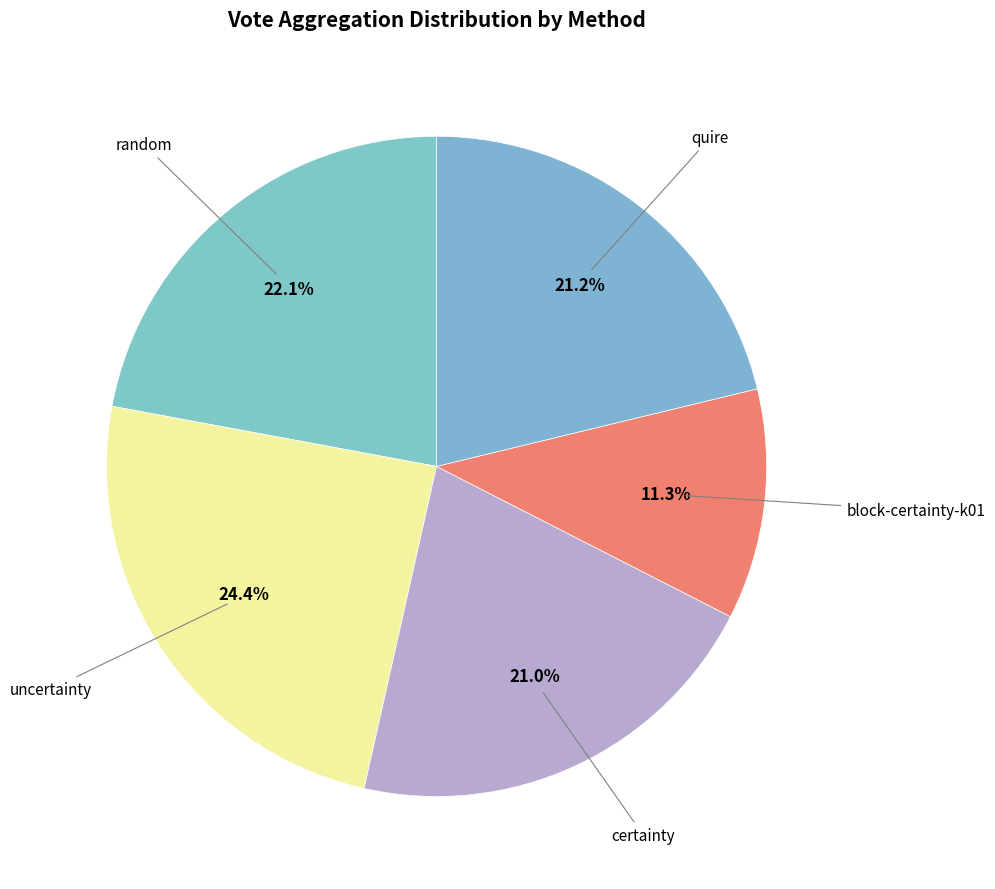

Count the number of slices in the pie.

5